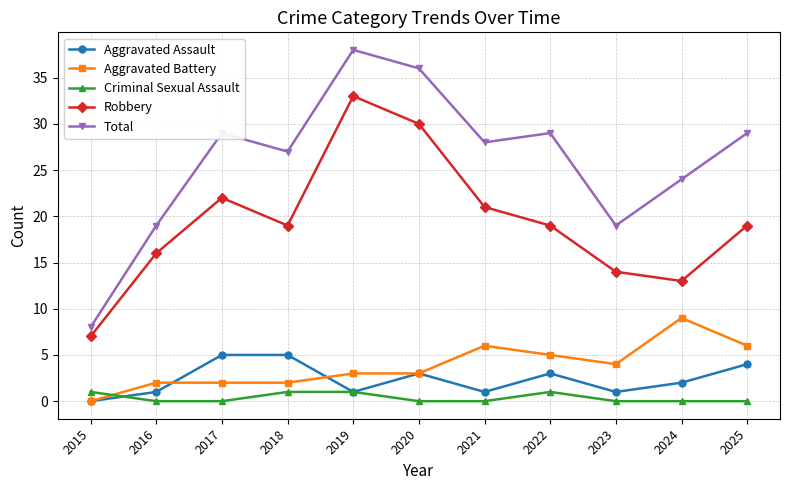

In Aggravated Assault, how many points are lower than both neighbors (excluding endpoints)?

3